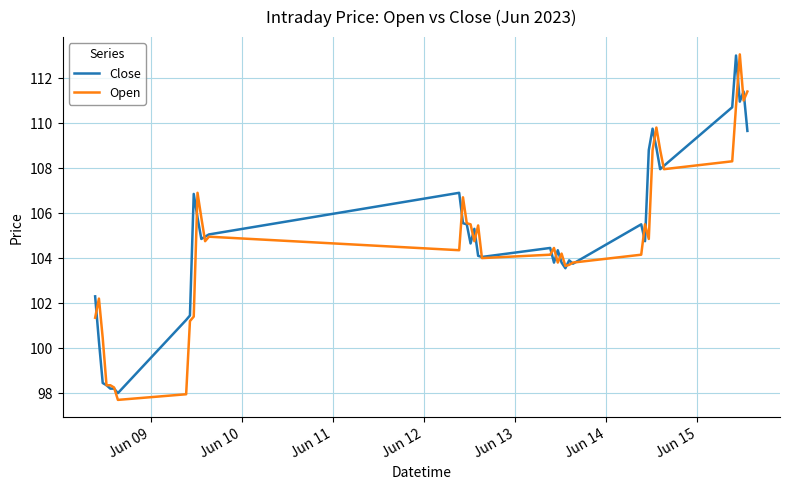

What is the maximum value shown in the chart?

113.1